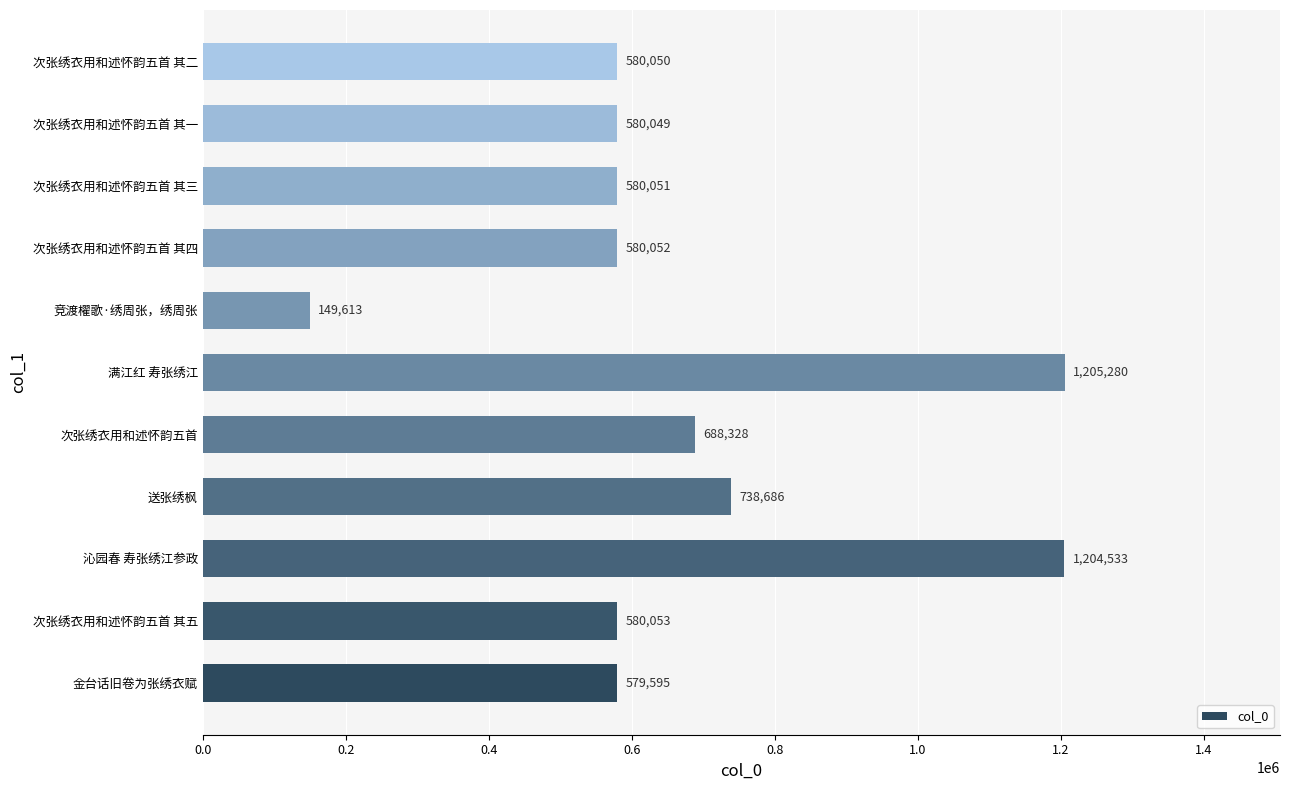

Count the number of categories in the chart.

11